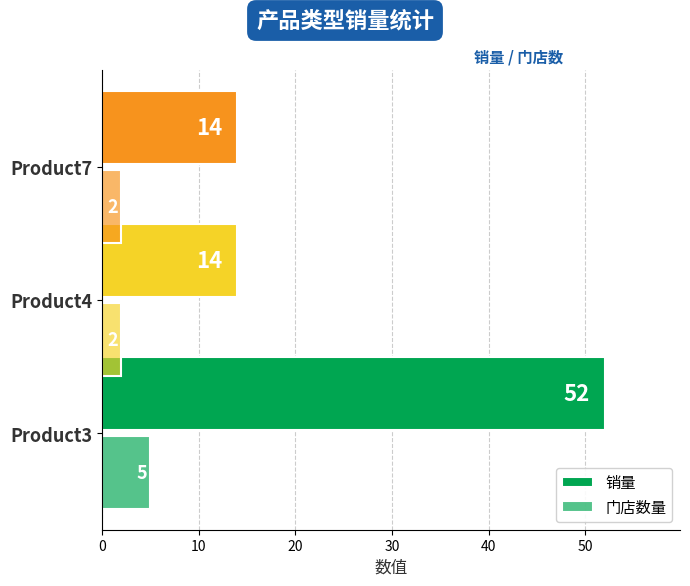

How many series are shown in this chart?

2